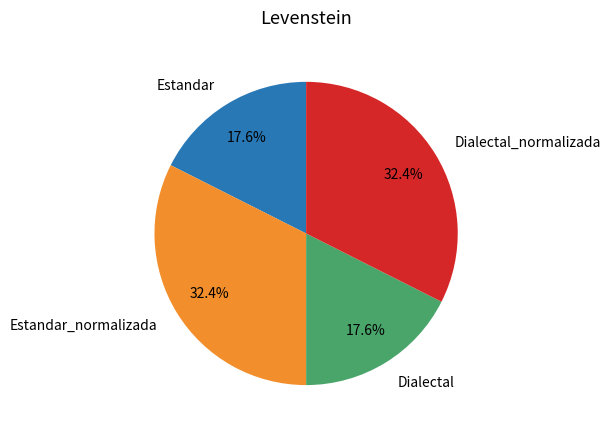

What percentage do Estandar and Dialectal_normalizada together represent?

50.0%